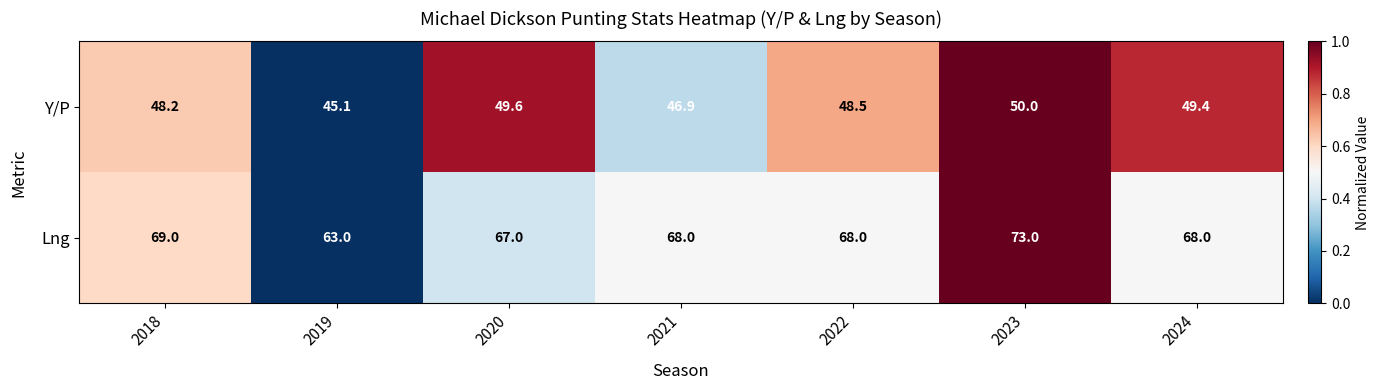

Which series has the largest range (max minus min)?

Lng